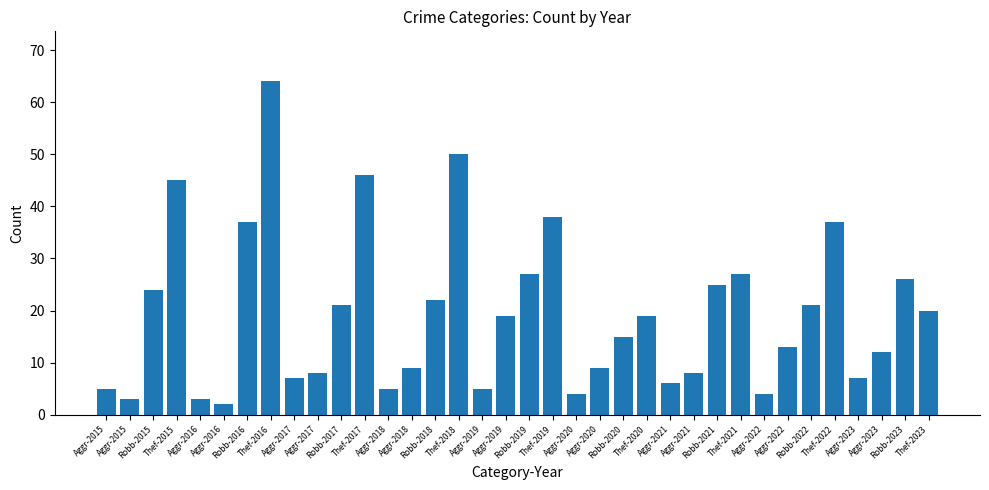

How many categories are shown in the chart?

36